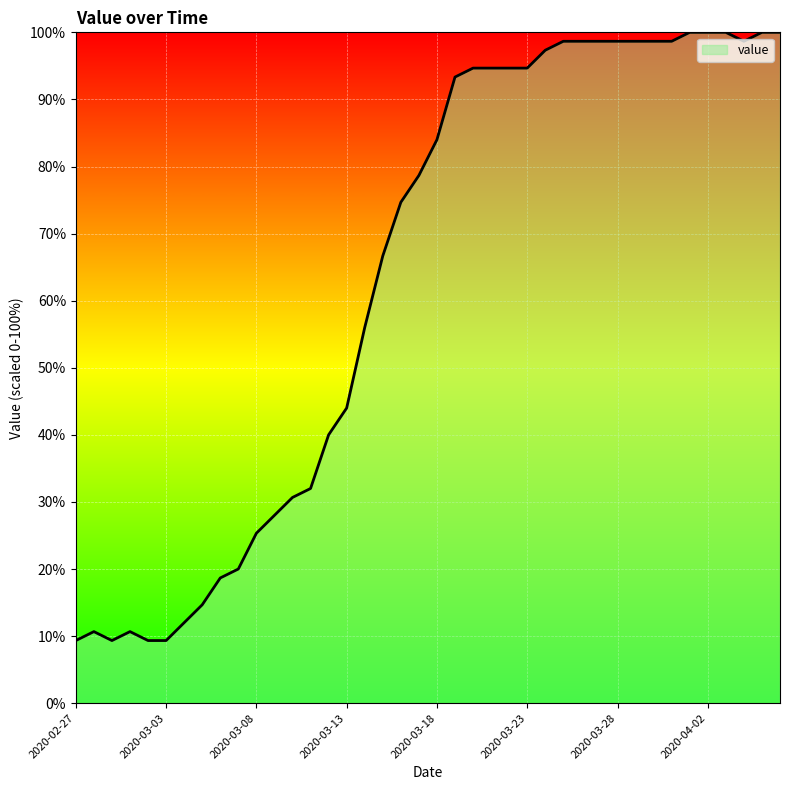

What is the greatest value displayed?

100.0